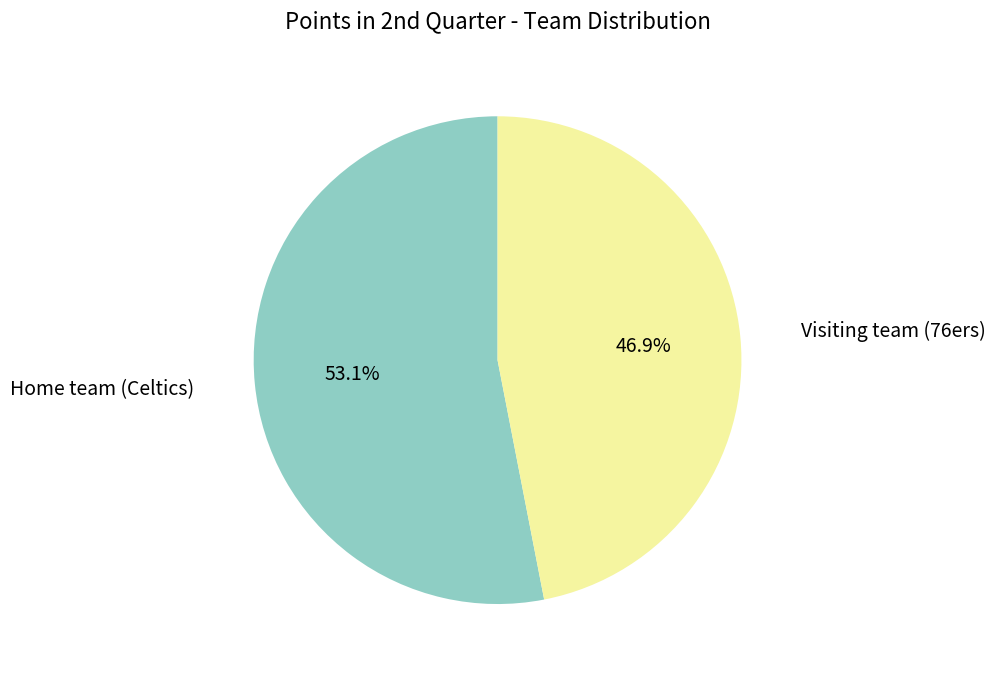

Which slice represents more than half of the pie?

Home team (Celtics)